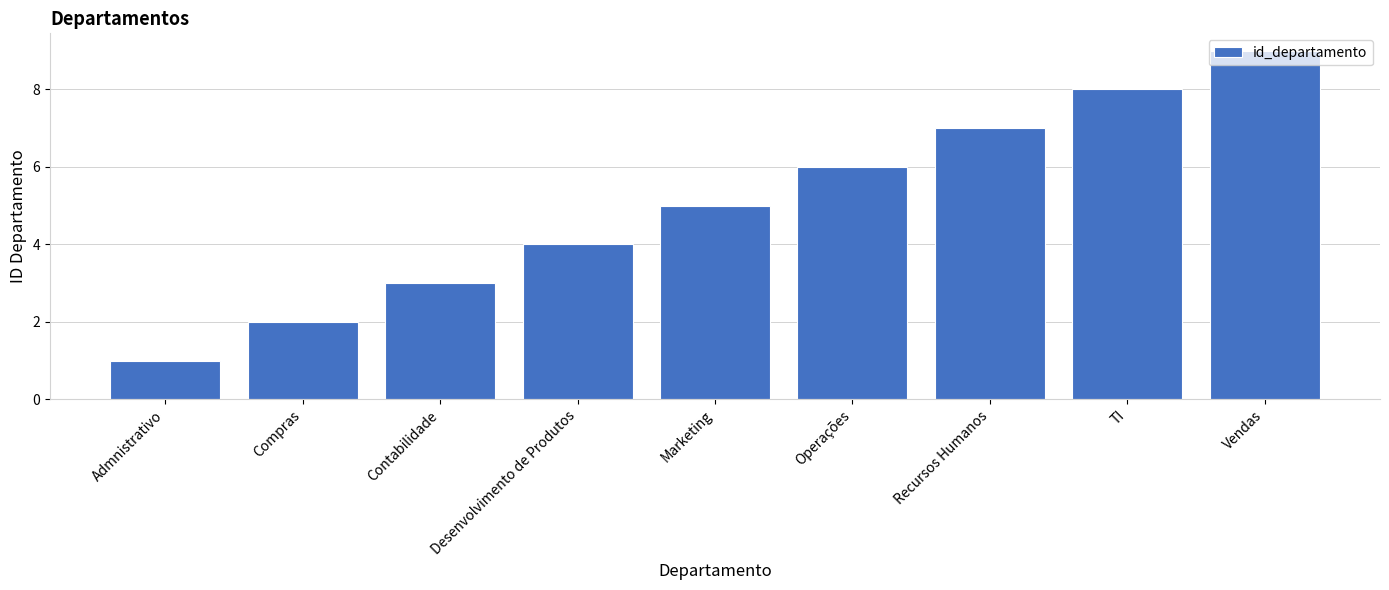

Is it true that the value at Contabilidade is 5?

False